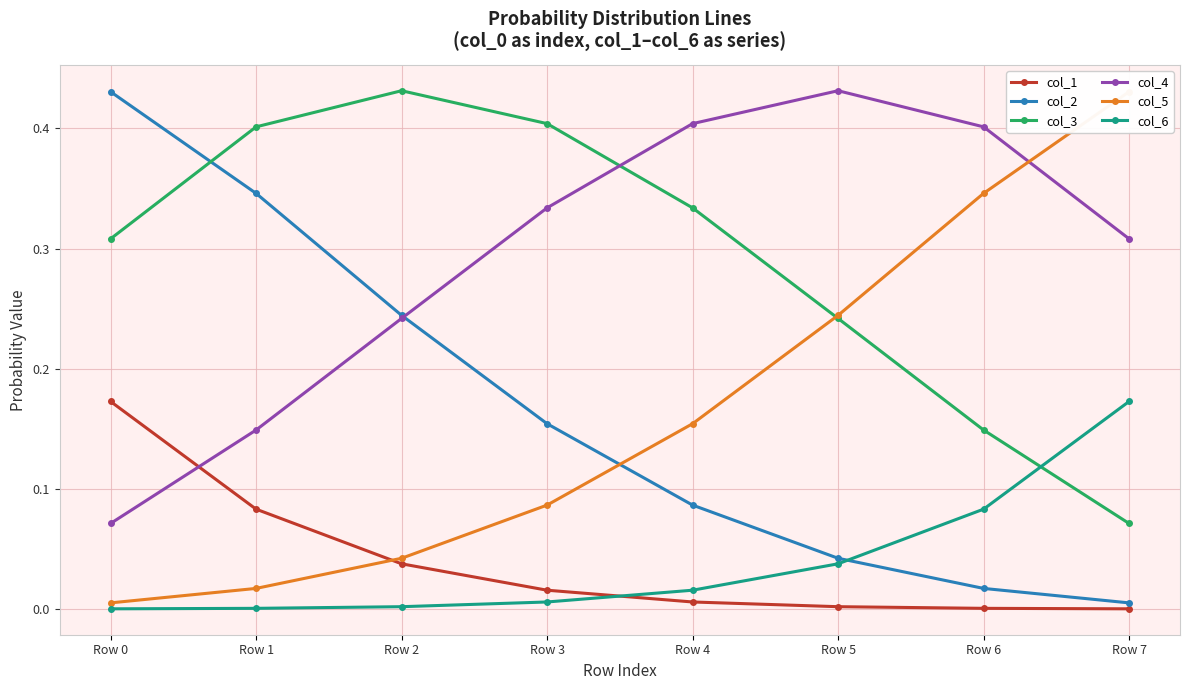

Reading left to right, list all the values displayed in this chart.

col_1: Row 0=0.2	Row 1=0.1	Row 2=0.0	Row 3=0.0	Row 4=0.0	Row 5=0.0	Row 6=0.0	Row 7=0.0
col_2: Row 0=0.4	Row 1=0.3	Row 2=0.2	Row 3=0.2	Row 4=0.1	Row 5=0.0	Row 6=0.0	Row 7=0.0
col_3: Row 0=0.3	Row 1=0.4	Row 2=0.4	Row 3=0.4	Row 4=0.3	Row 5=0.2	Row 6=0.1	Row 7=0.1
col_4: Row 0=0.1	Row 1=0.1	Row 2=0.2	Row 3=0.3	Row 4=0.4	Row 5=0.4	Row 6=0.4	Row 7=0.3
col_5: Row 0=0.0	Row 1=0.0	Row 2=0.0	Row 3=0.1	Row 4=0.2	Row 5=0.2	Row 6=0.3	Row 7=0.4
col_6: Row 0=0.0	Row 1=0.0	Row 2=0.0	Row 3=0.0	Row 4=0.0	Row 5=0.0	Row 6=0.1	Row 7=0.2